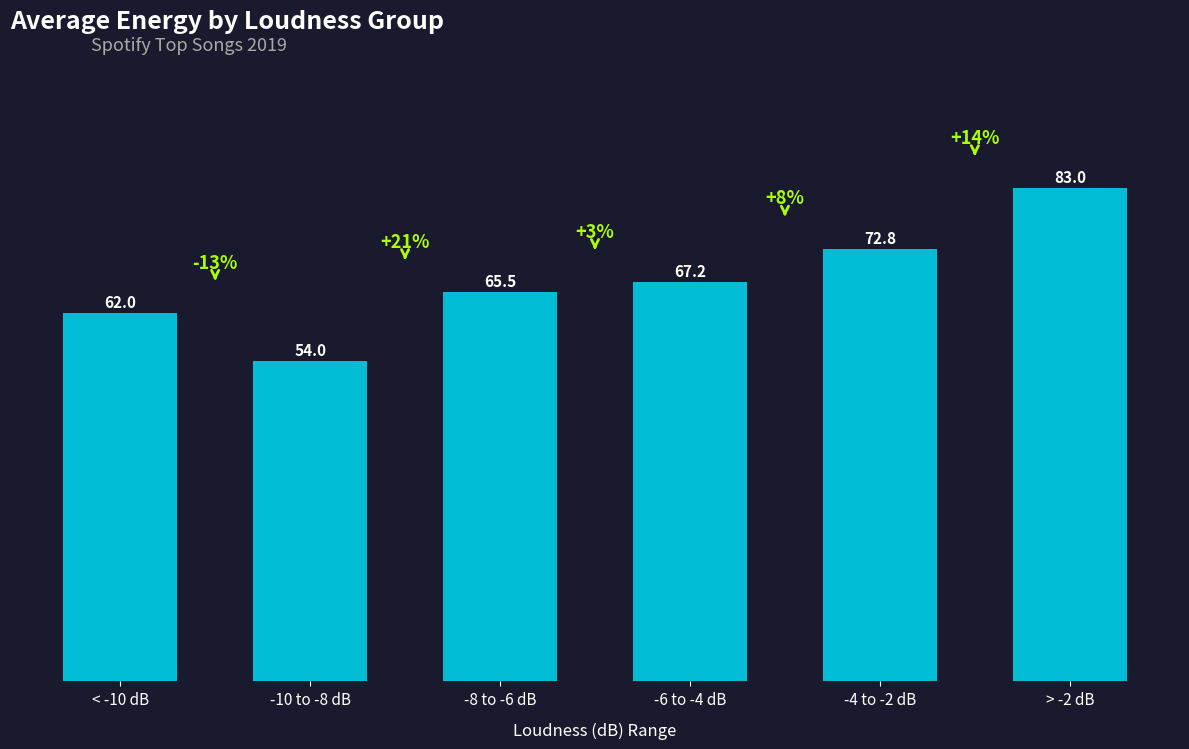

What is the approximate value at < -10 dB?

62.0